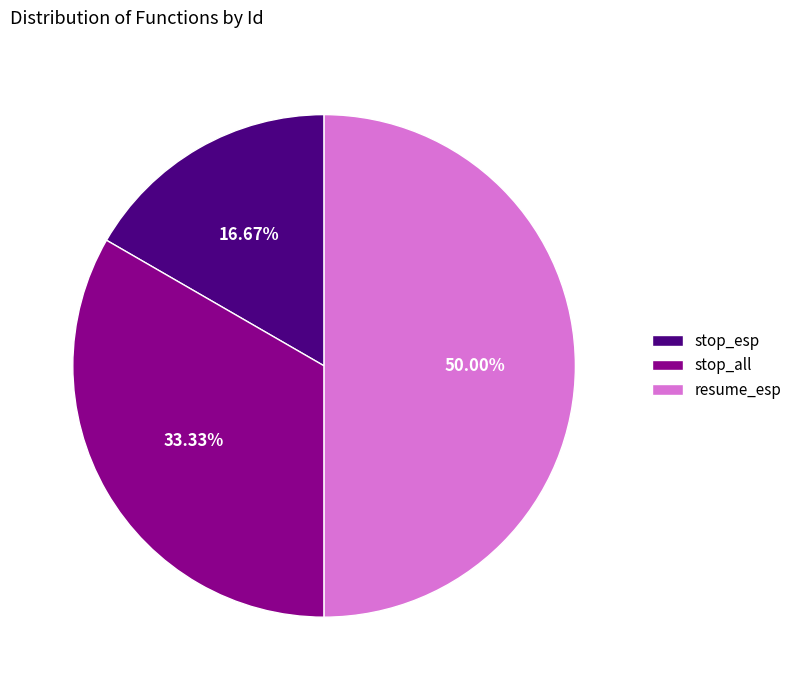

The stop_all slice represents 33% of the pie. True or false?

True